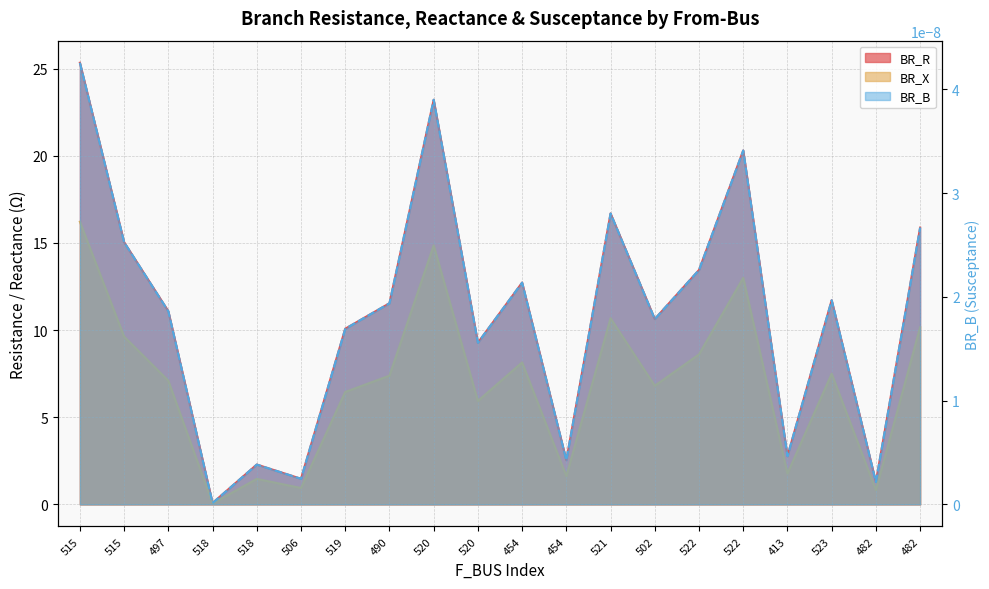

What is the difference between the BR_X values at 522 and 413?

6.8